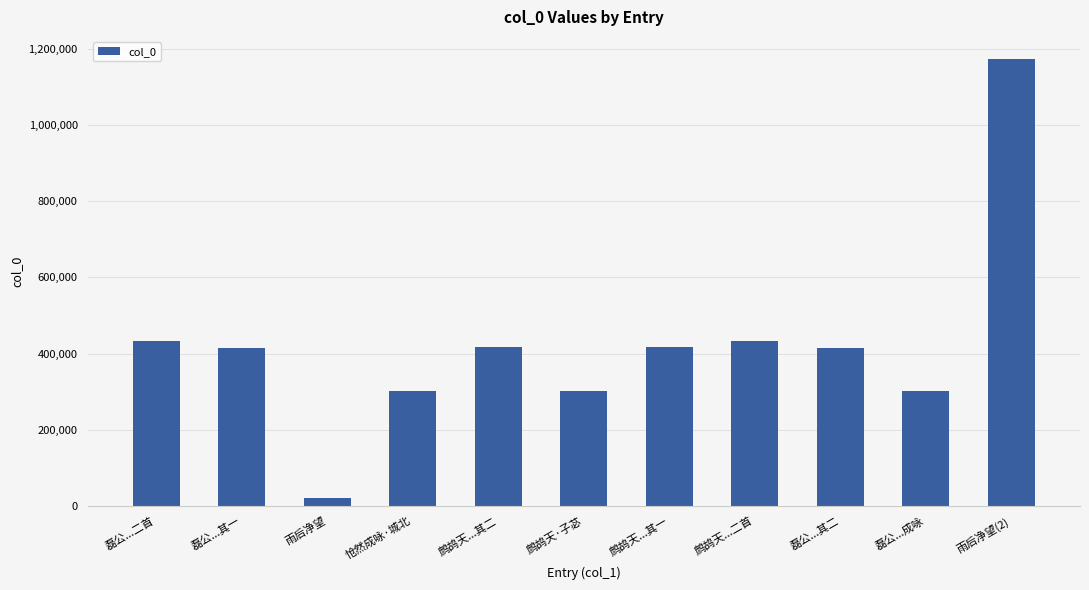

How many series are shown in this chart?

1